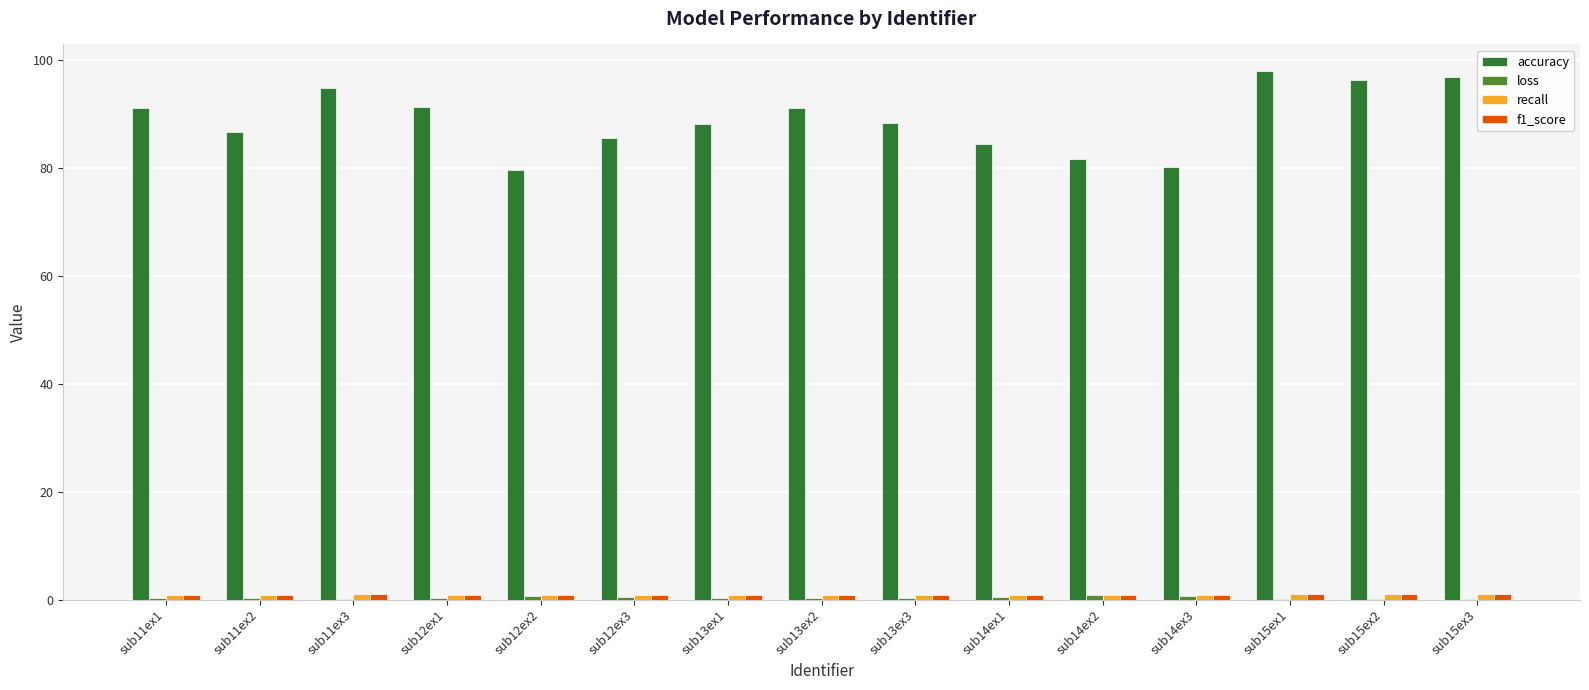

Which series has the largest total across all categories?

accuracy